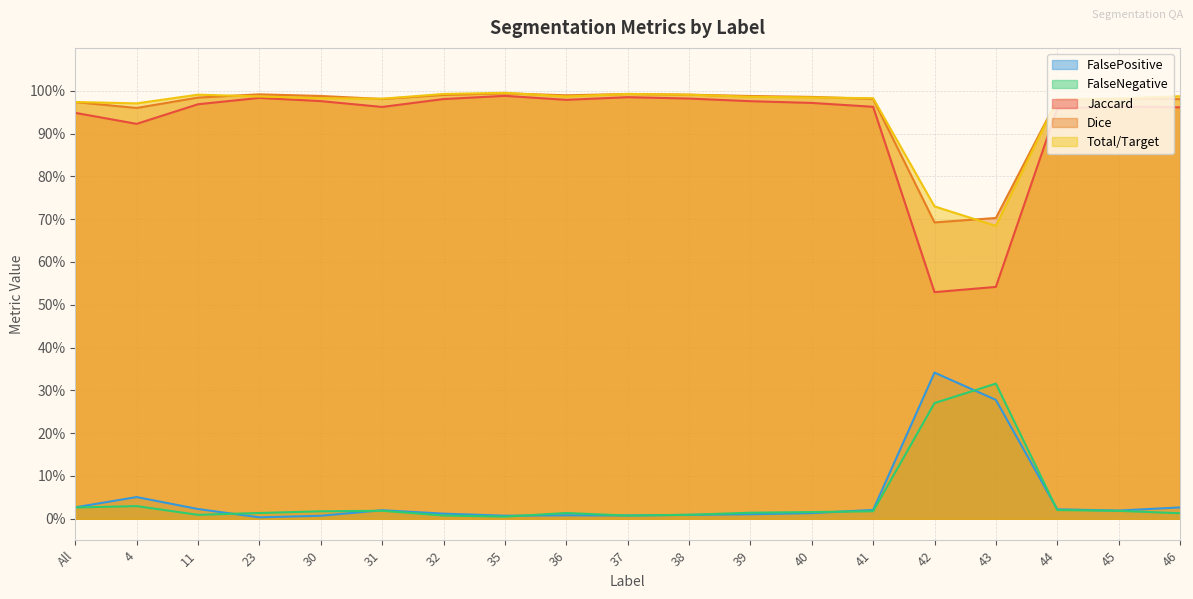

What is the total value across all series at 45?

3.0